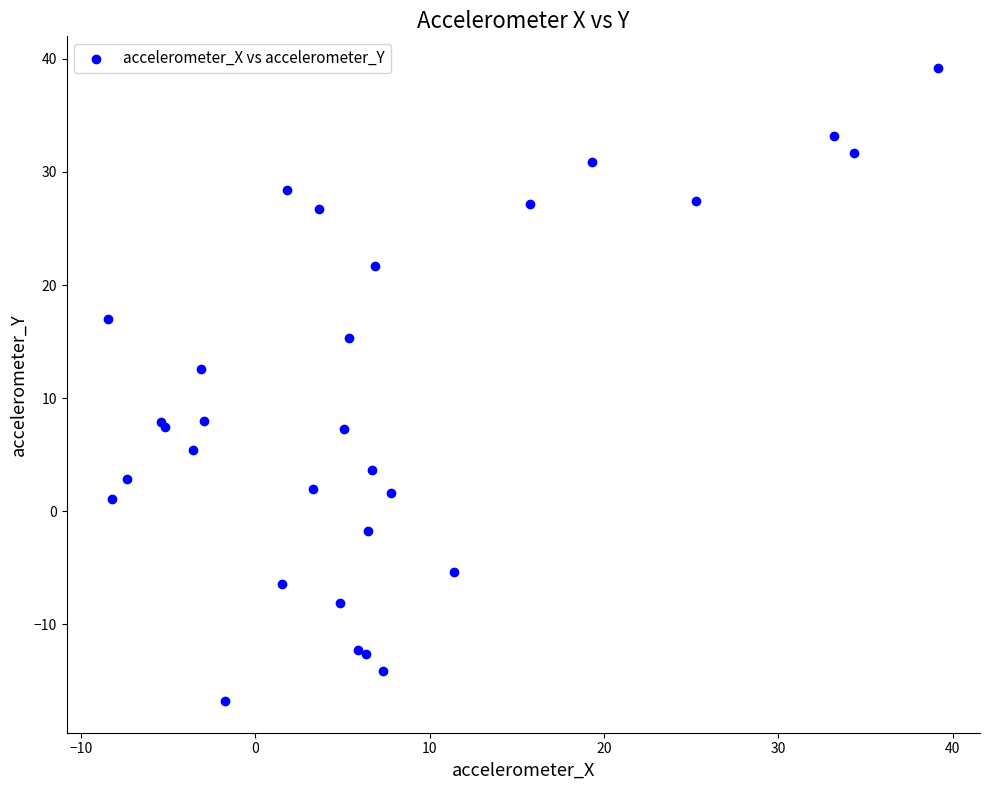

What Y value in the scatter plot is closest to 11?

12.6